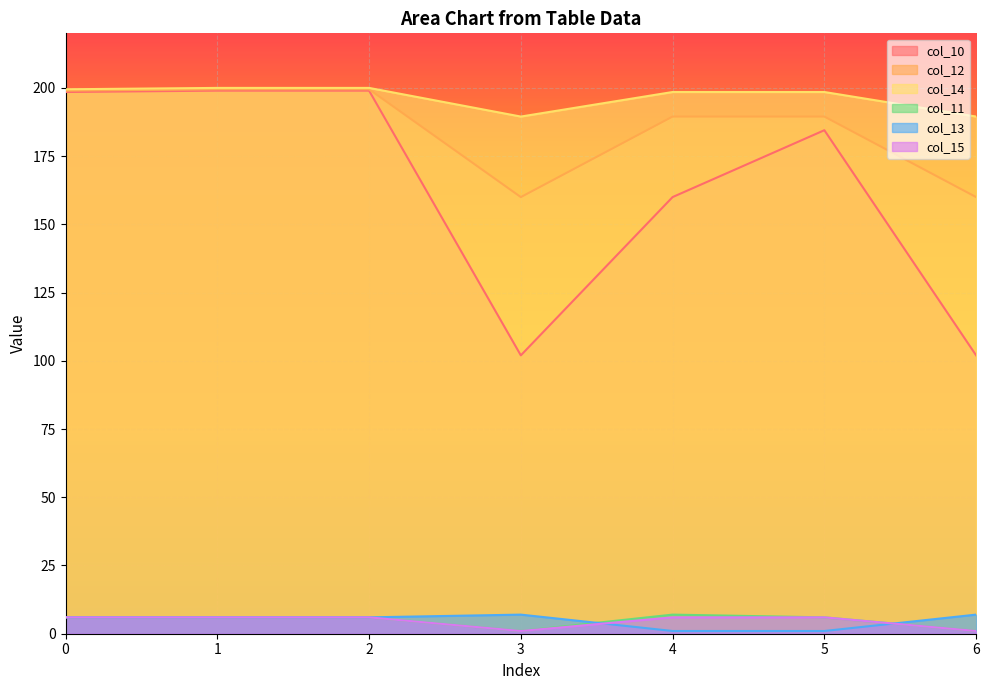

At which label does col_14 reach its minimum?

3